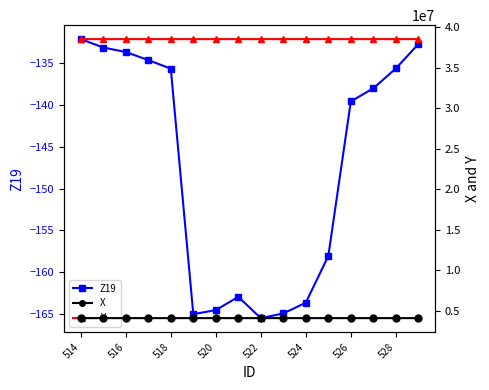

True or false: Z19 has a value of -165.5 at 522.

True